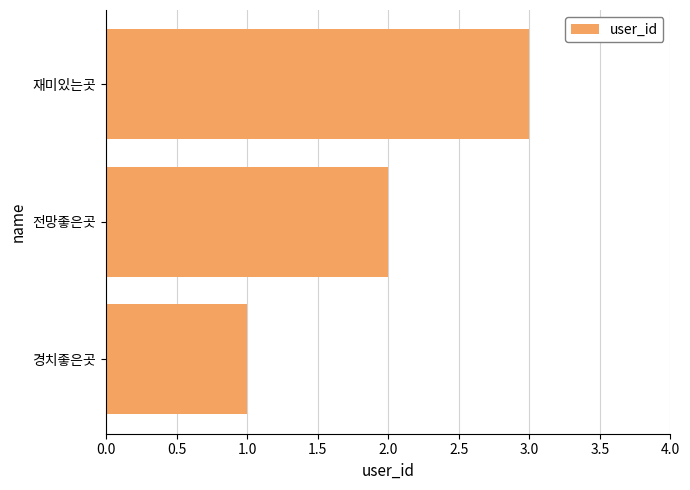

At which category does the chart reach its peak across all series?

재미있는곳